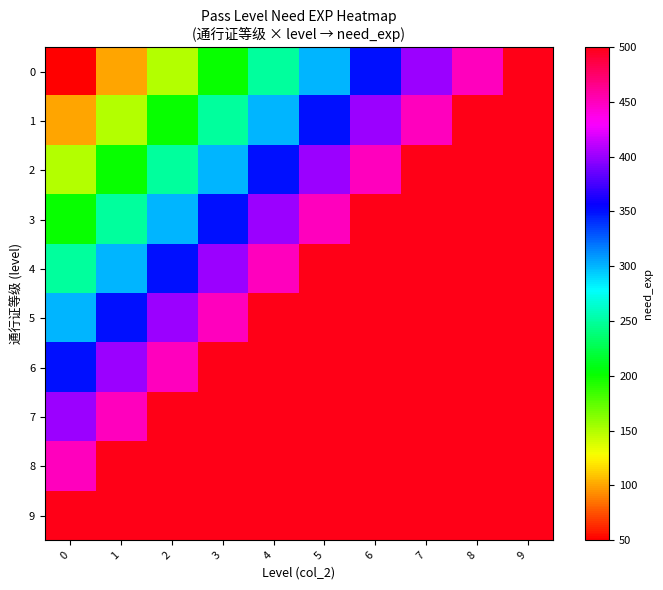

Which series has the largest total across all categories?

9